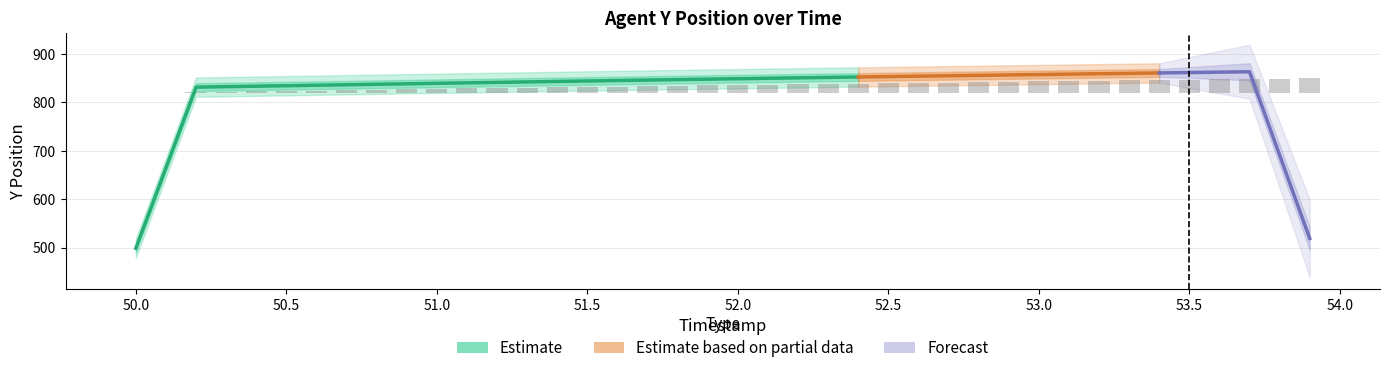

True or false: the data shows 26.5 at 52.5.

False